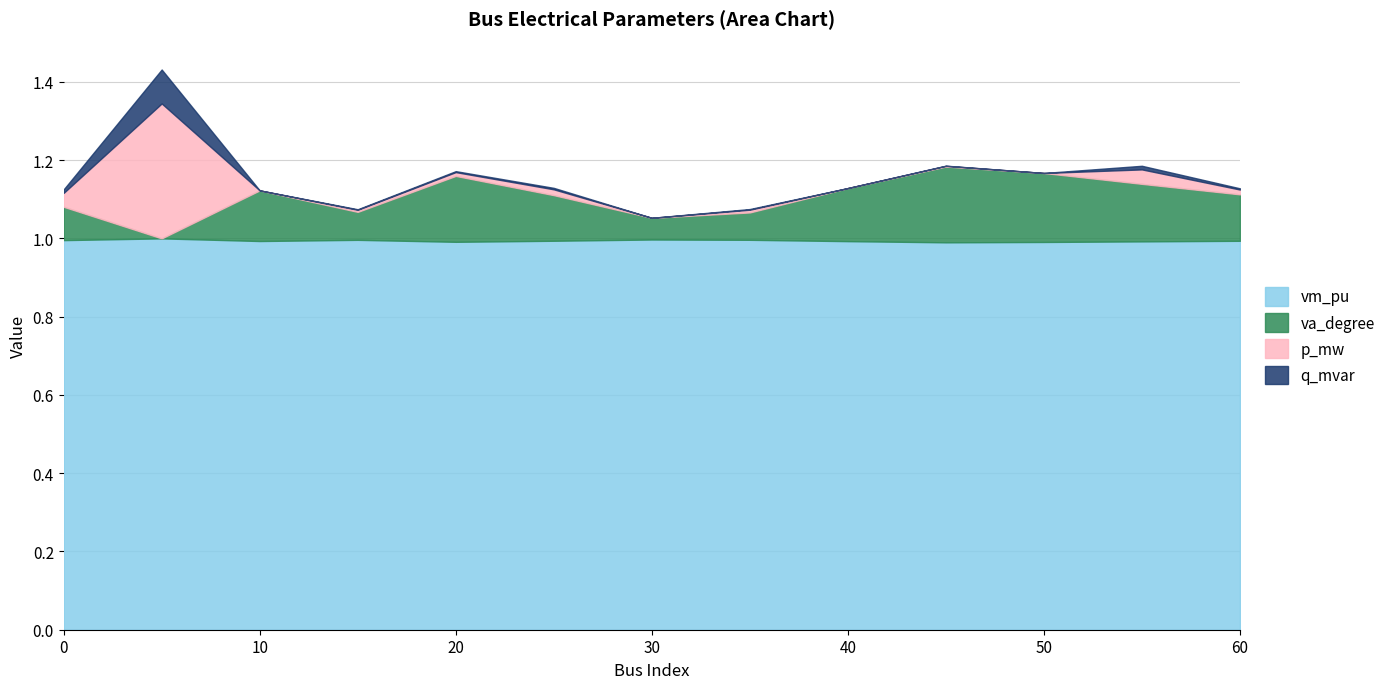

Is it true that va_degree equals 1.1 at 60?

True